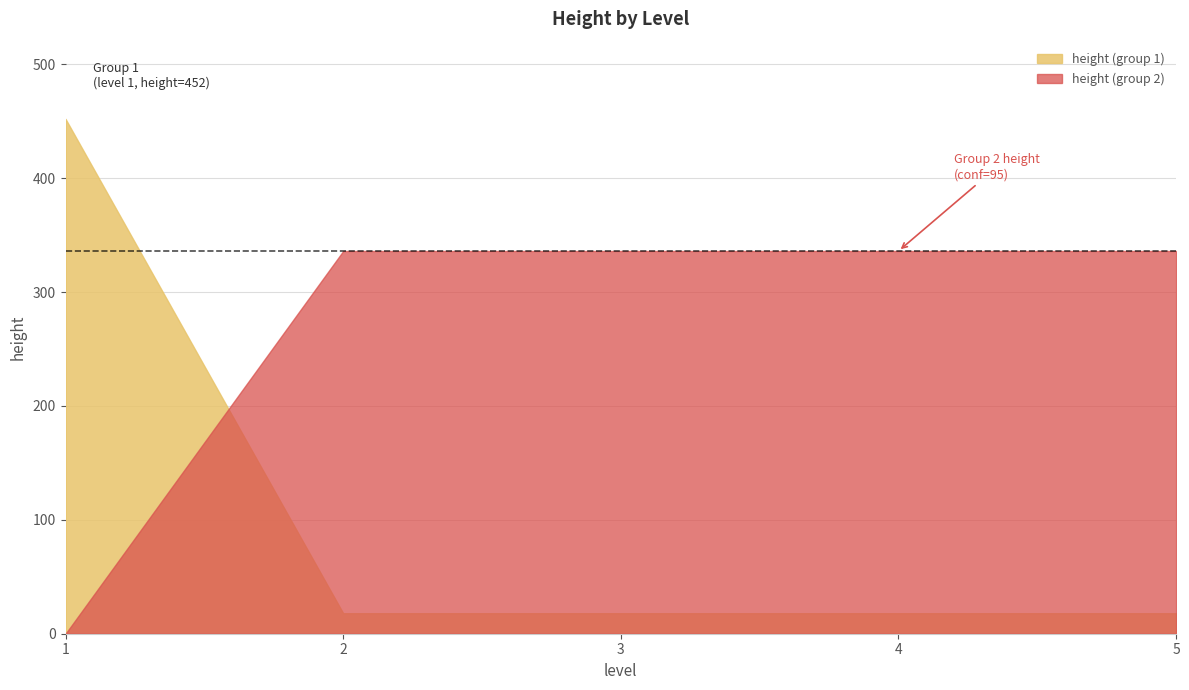

What is the difference between the maximum and second lowest values?

434